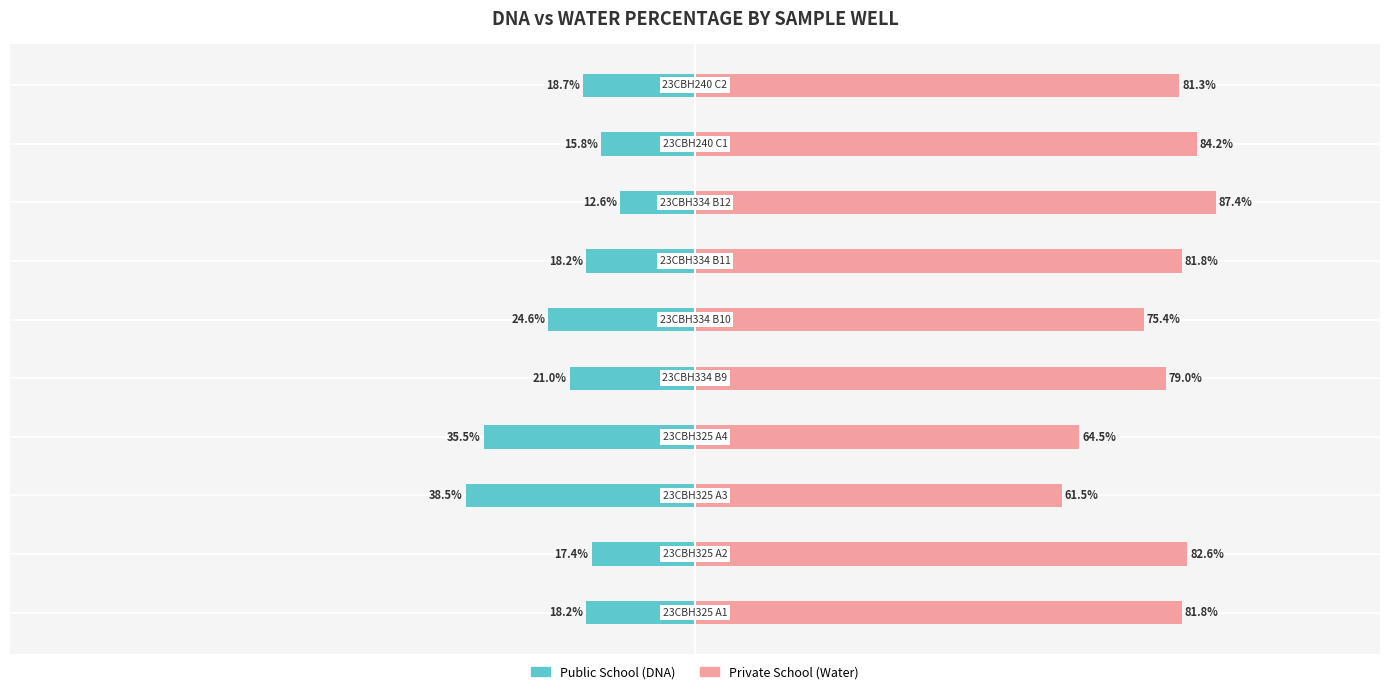

Are the bars grouped side by side (vs. stacked)?

Yes